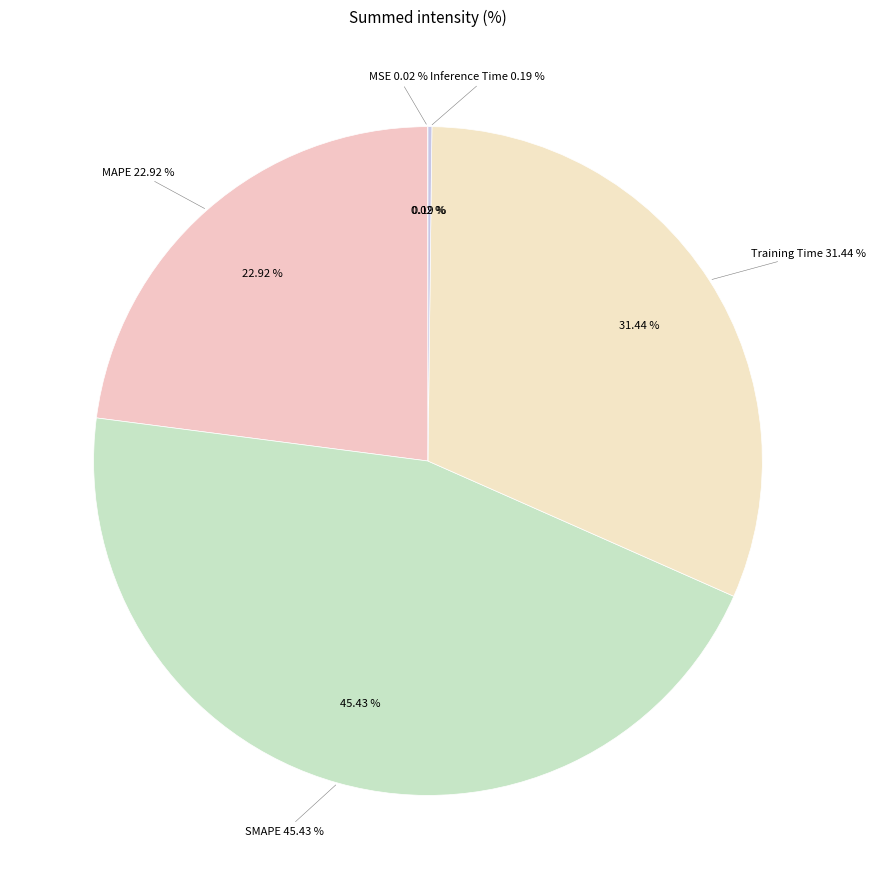

Rank the categories by value from highest to lowest.

SMAPE, Training Time, MAPE, Inference Time, MSE